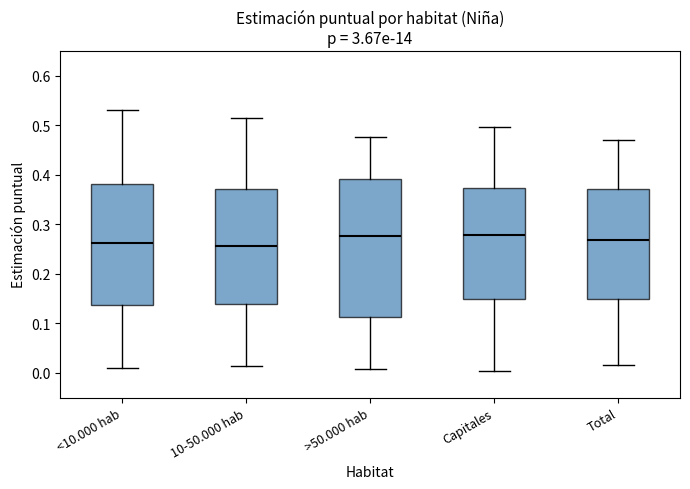

Which box is the tallest, from its lower edge to its upper edge?

>50.000 hab